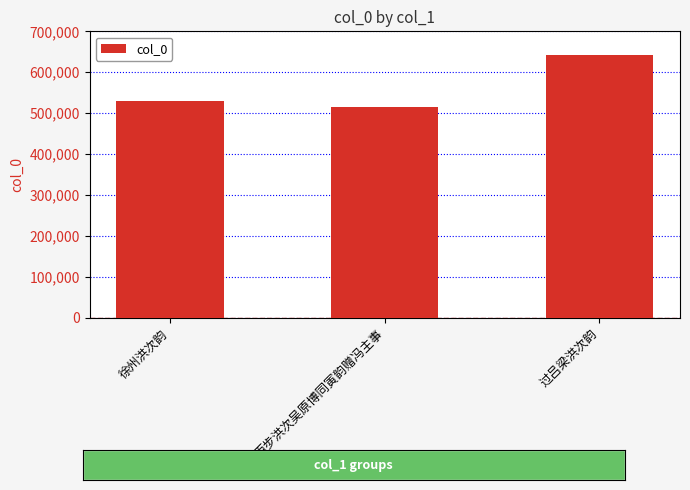

How many values are between 515455 and 643050?

3